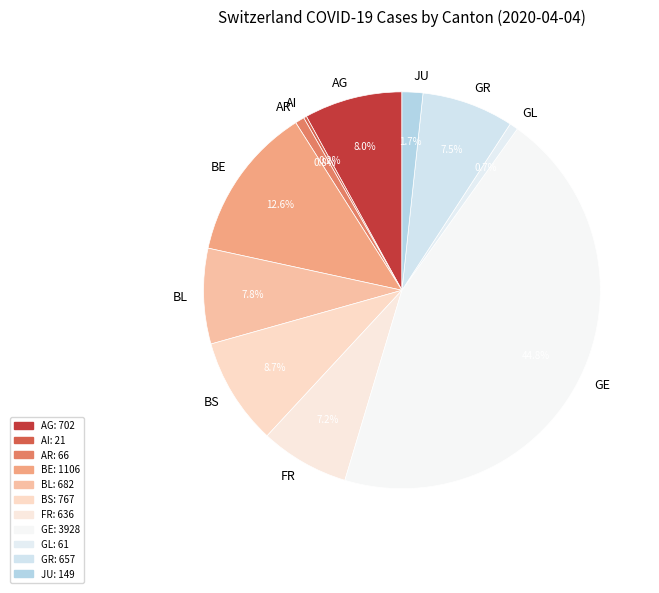

Does FR represent more than half of the total?

No